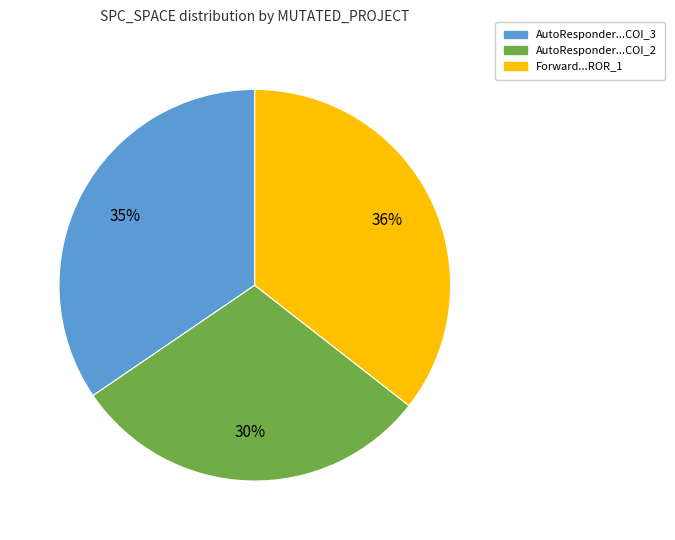

Is there any slice that represents more than half of the pie?

No